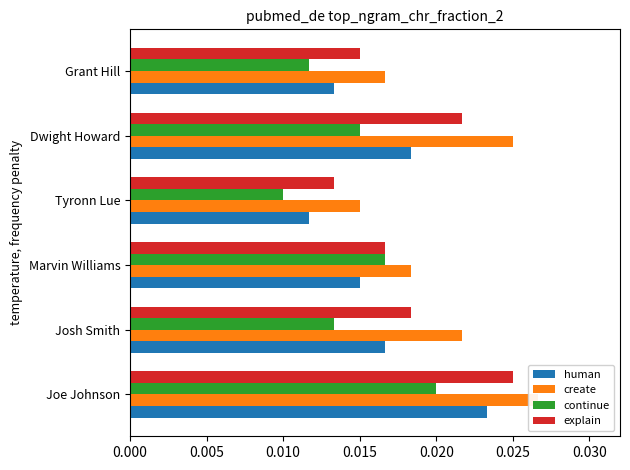

Rank the series by their maximum value, from lowest to highest.

continue, human, explain, create